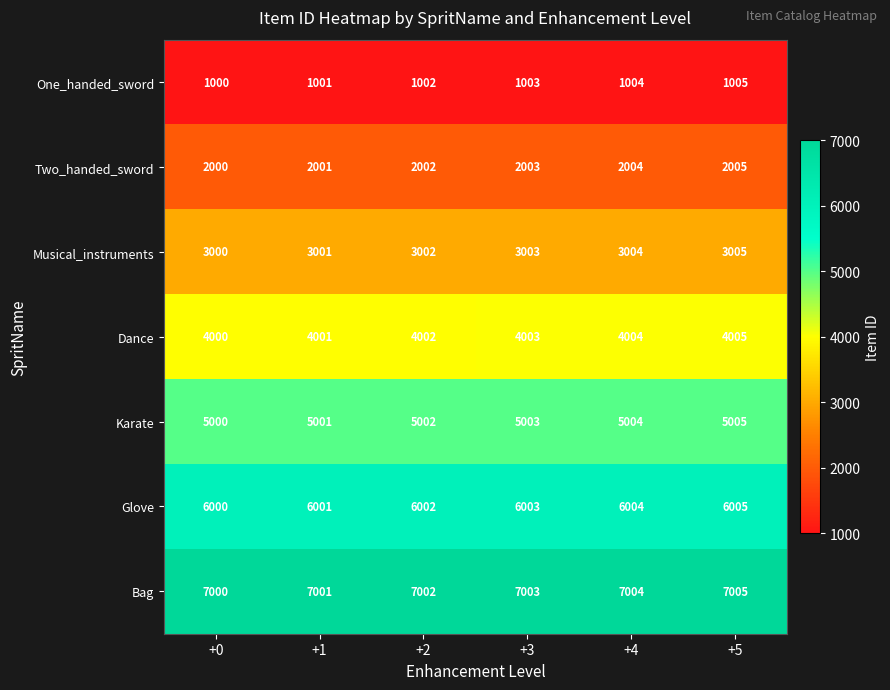

Which series has the largest total across all categories?

Bag